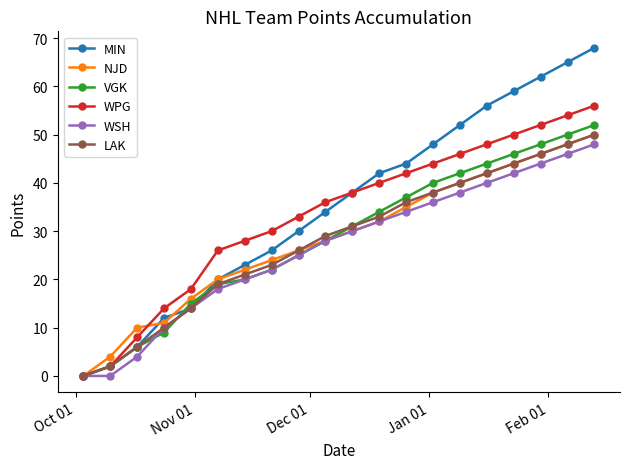

Which series has the widest spread of values?

MIN